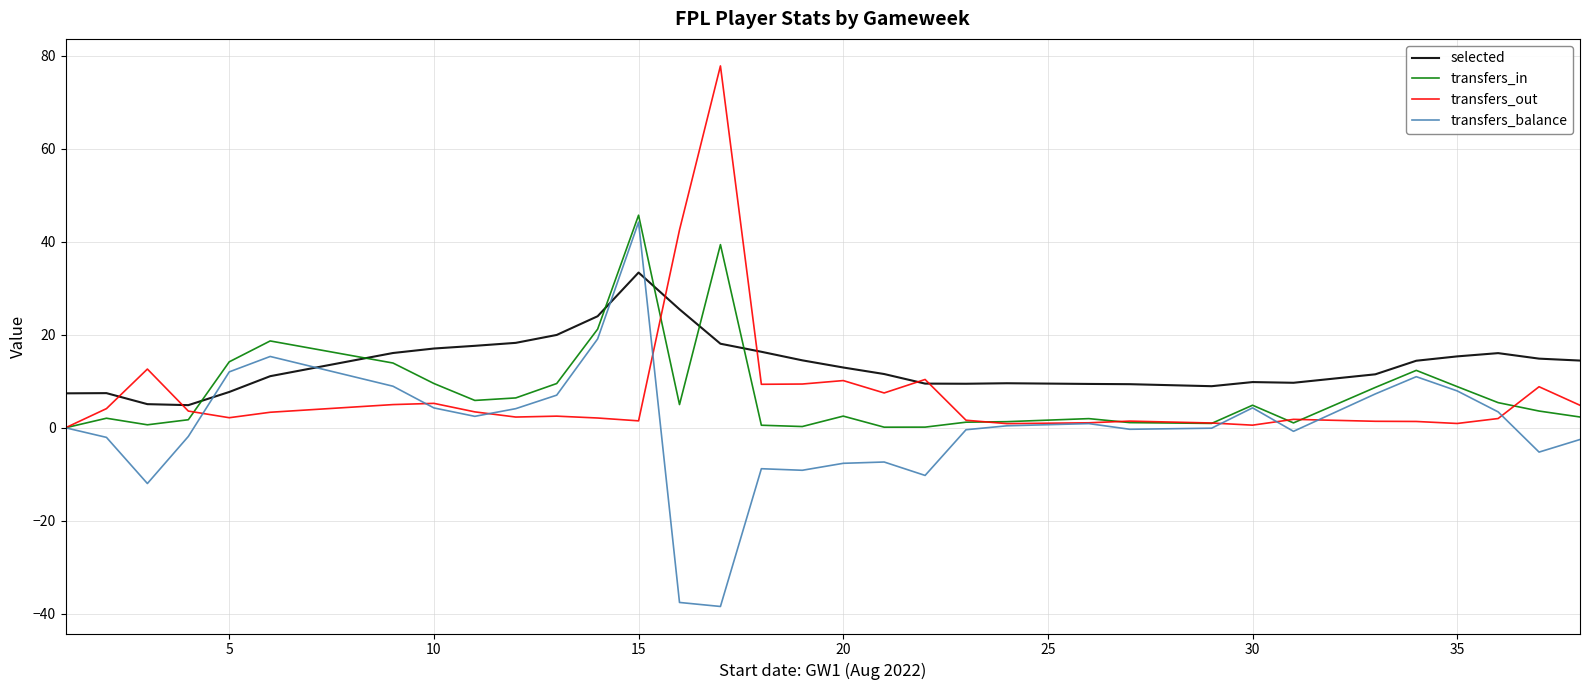

How many intersections are there between transfers_in and selected?

6